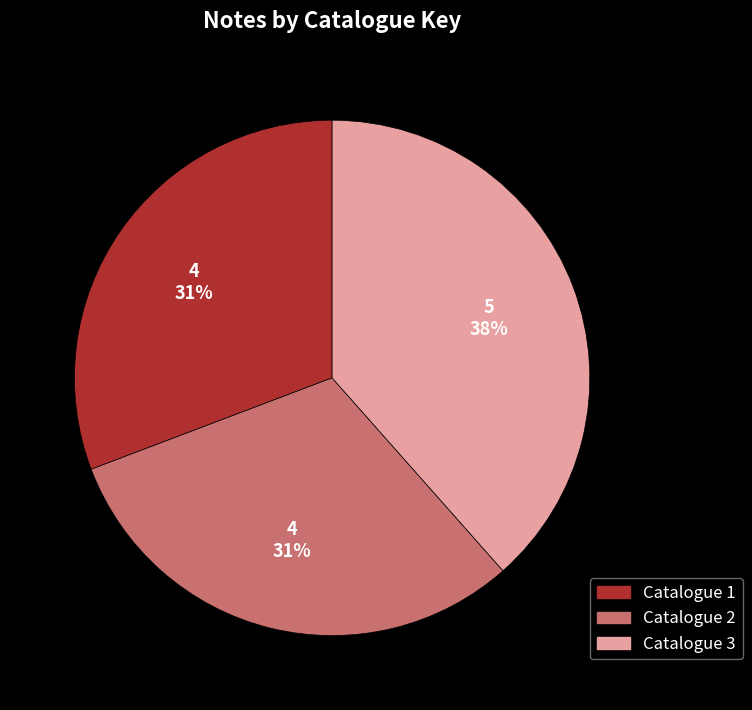

Does any single category account for the majority?

No